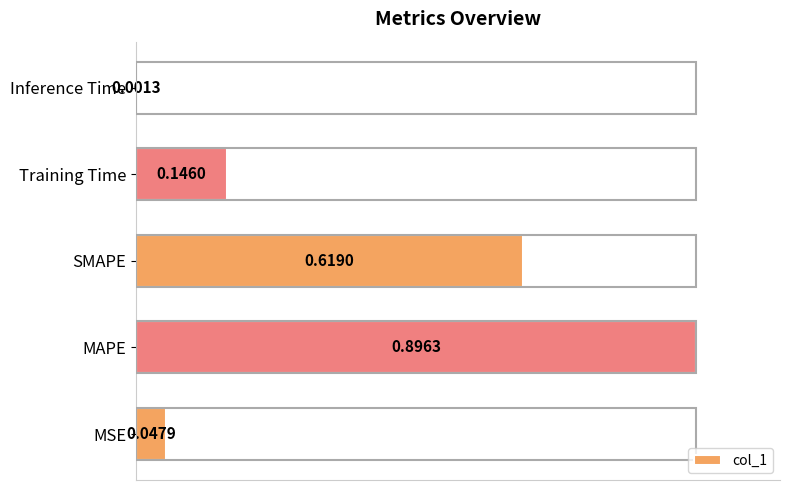

At which label is the value closest to 0?

Inference Time